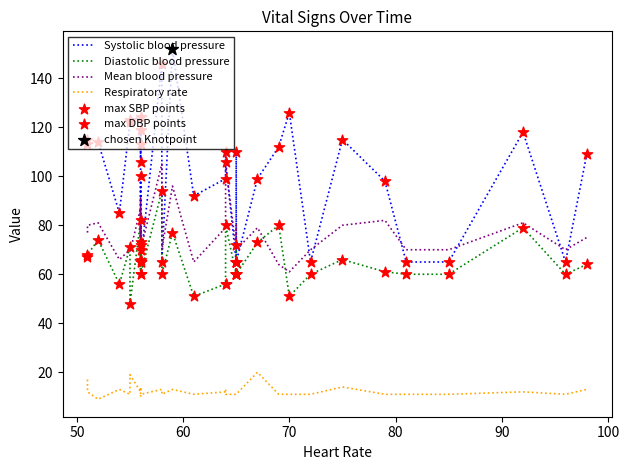

Which series has the largest Y range (max minus min)?

Systolic blood pressure